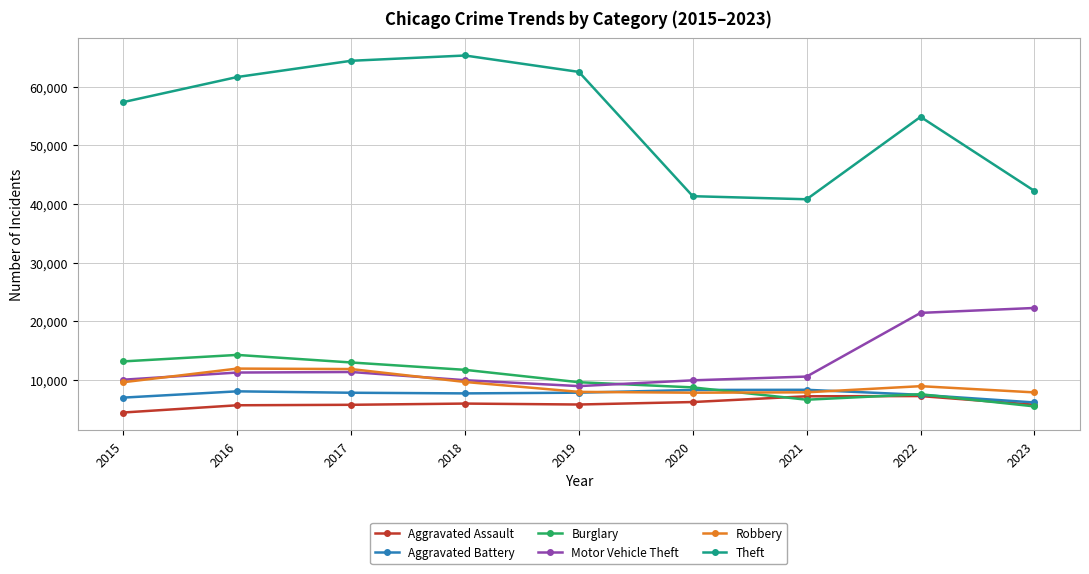

What is the average value of the Motor Vehicle Theft series?

12888